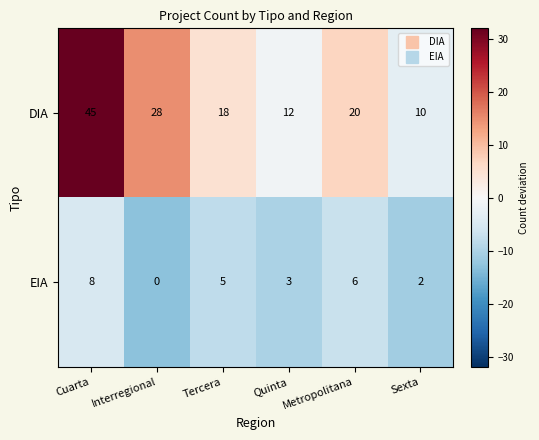

Which label corresponds to the largest value in the chart?

Cuarta